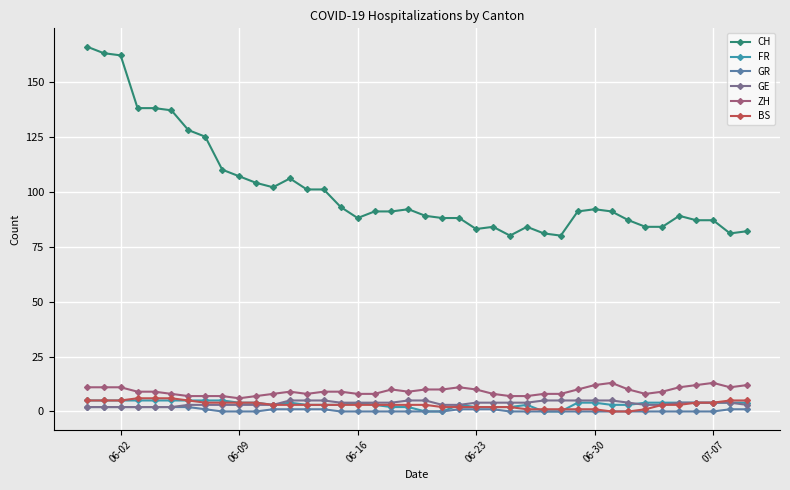

Which series has the largest range (max minus min)?

CH